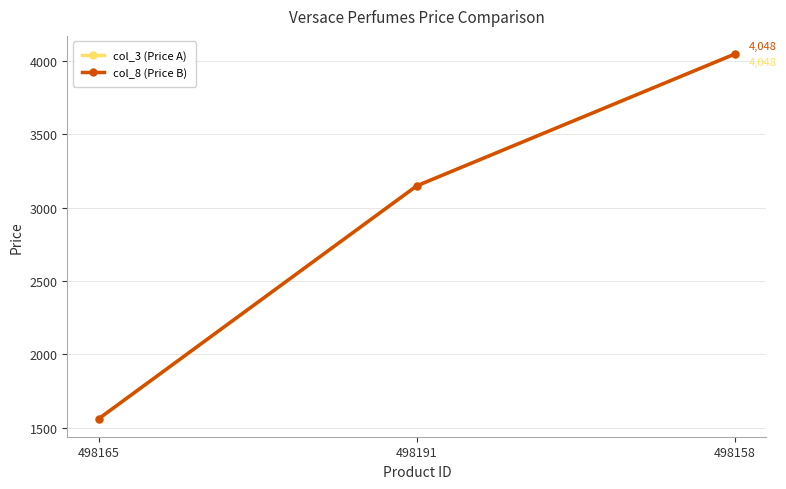

Reading left to right, transcribe all the data shown in this chart.

col_3 (Price A): 1563	3150	4048
col_8 (Price B): 1563	3150	4048